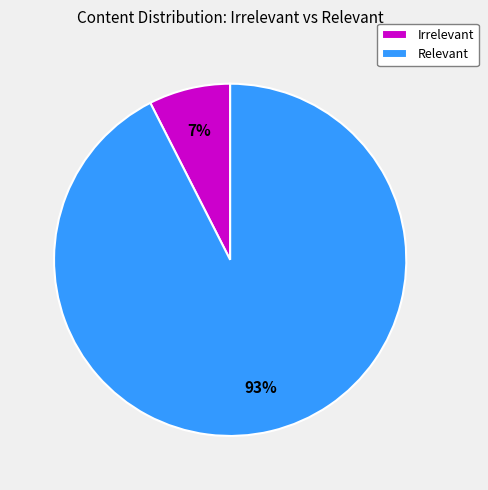

Which category has the smallest portion of the pie?

Irrelevant